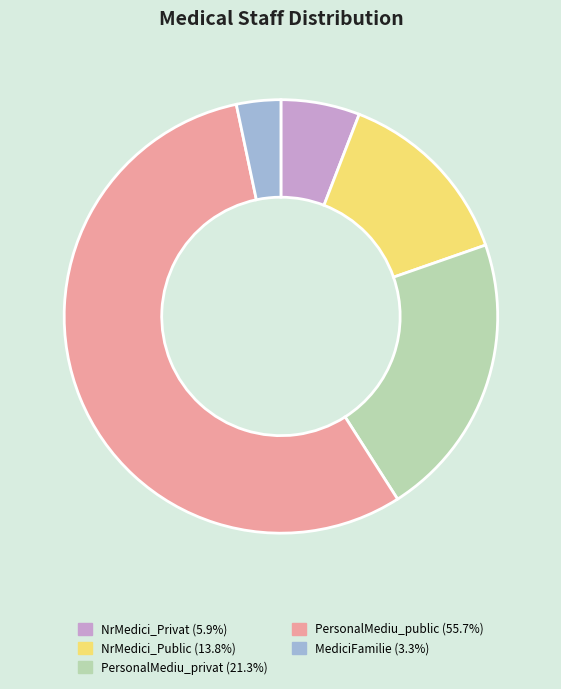

Combined, do NrMedici_Privat and PersonalMediu_privat account for over 50%?

No